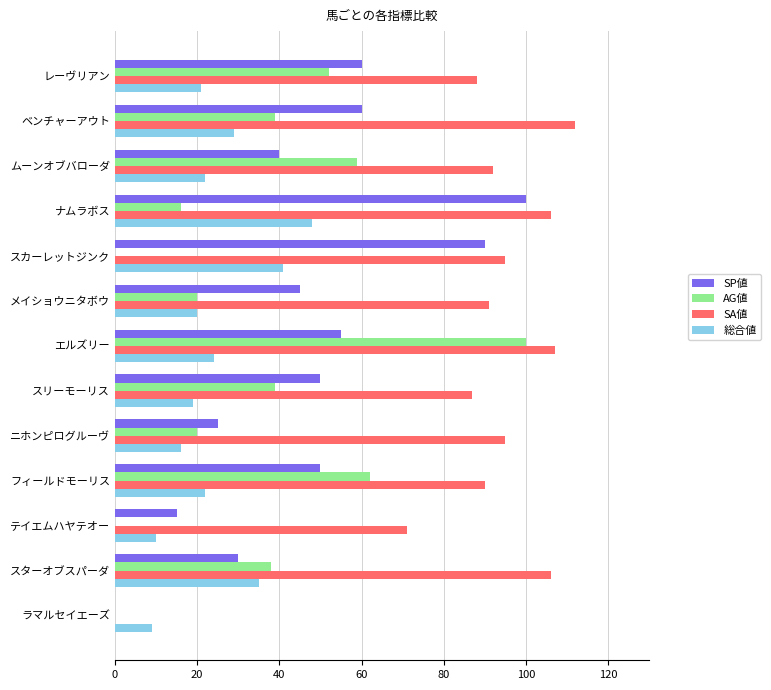

Count the number of categories in the chart.

13